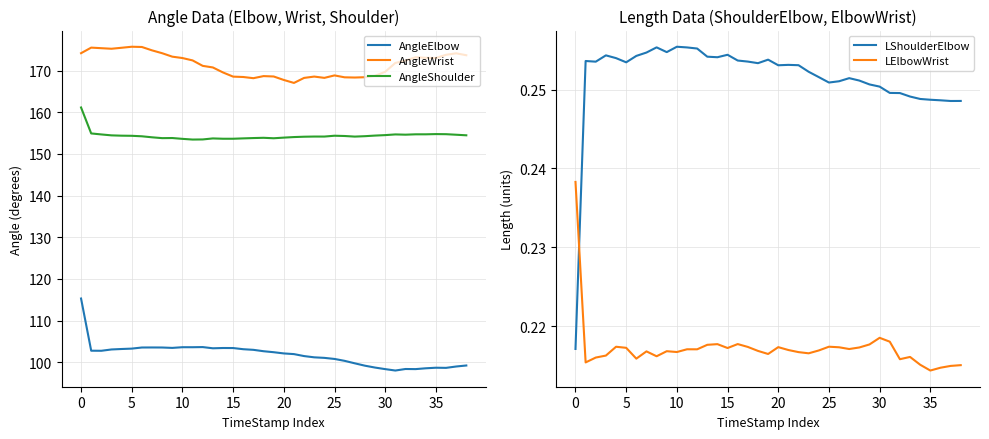

What is the label of the 15th point from the right?

24